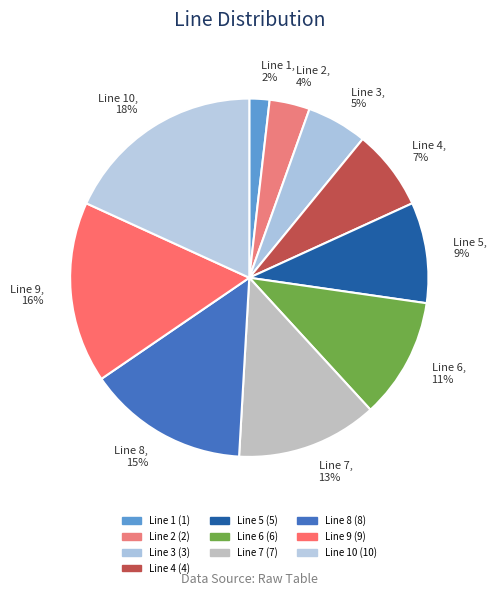

Is Line 10, 18% the majority of the pie?

No